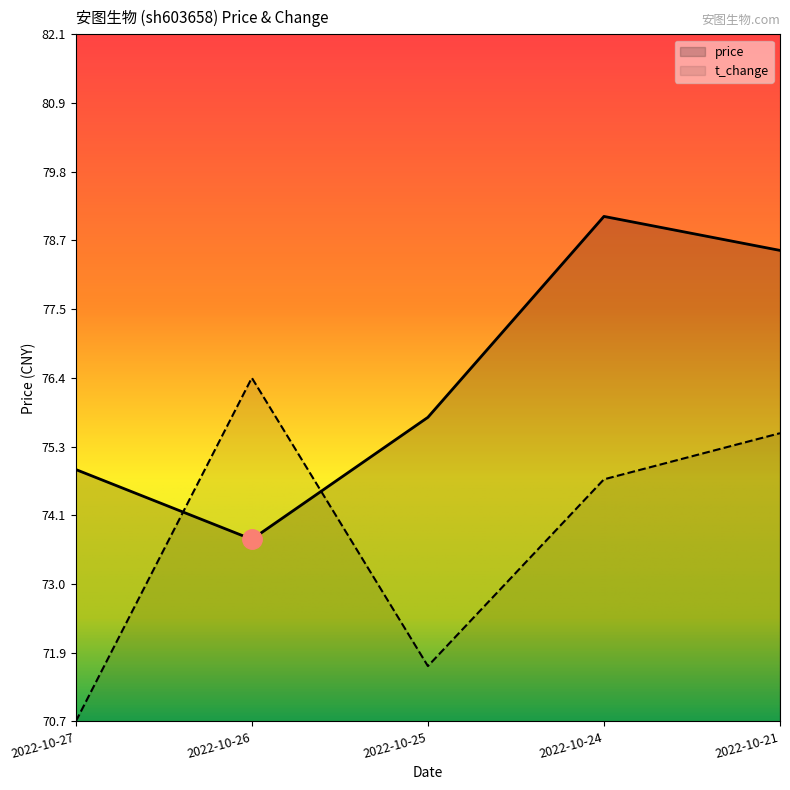

What is the spread (max minus min) of values at 2022-10-21?

3.0